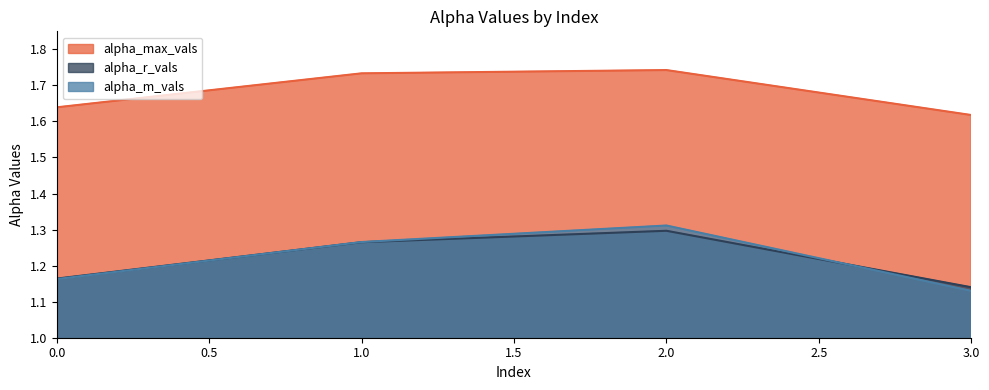

What is the difference between the alpha_max_vals values at 1 and 3?

0.1